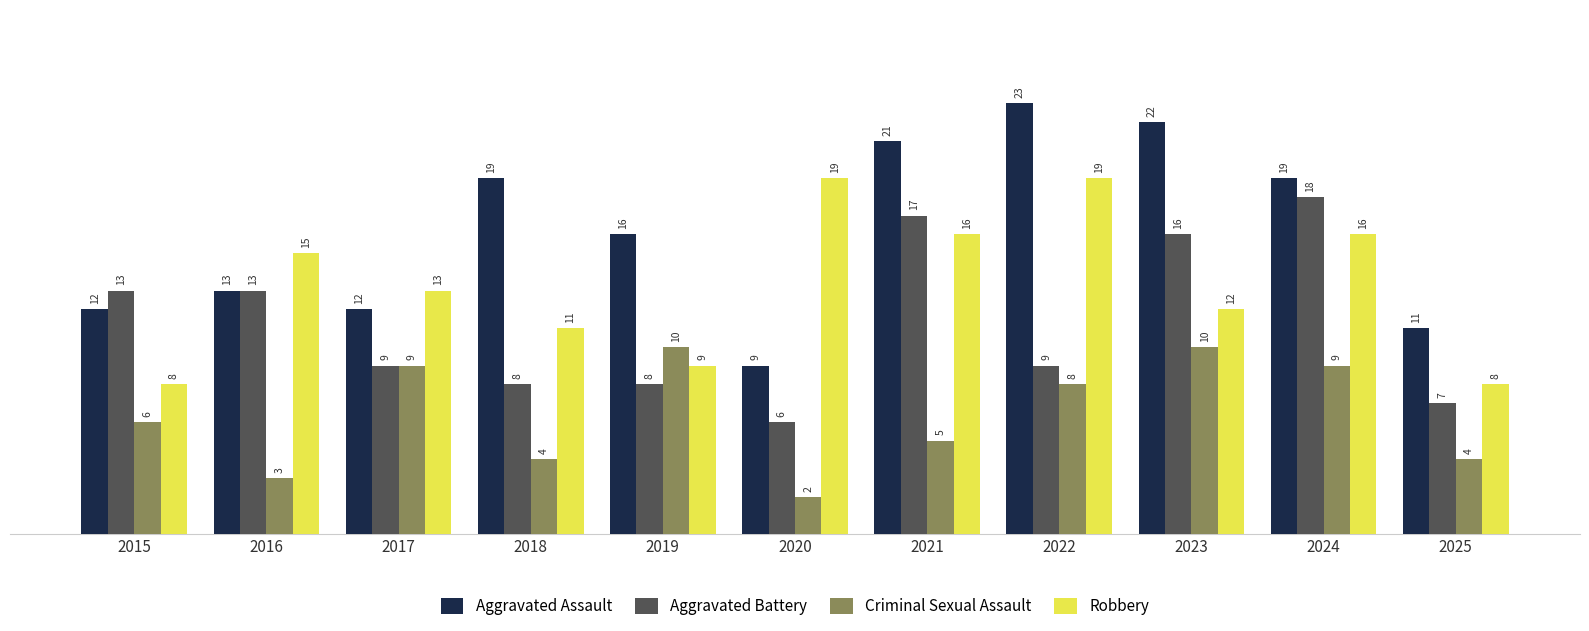

How many Criminal Sexual Assault values are between 4 and 9?

7